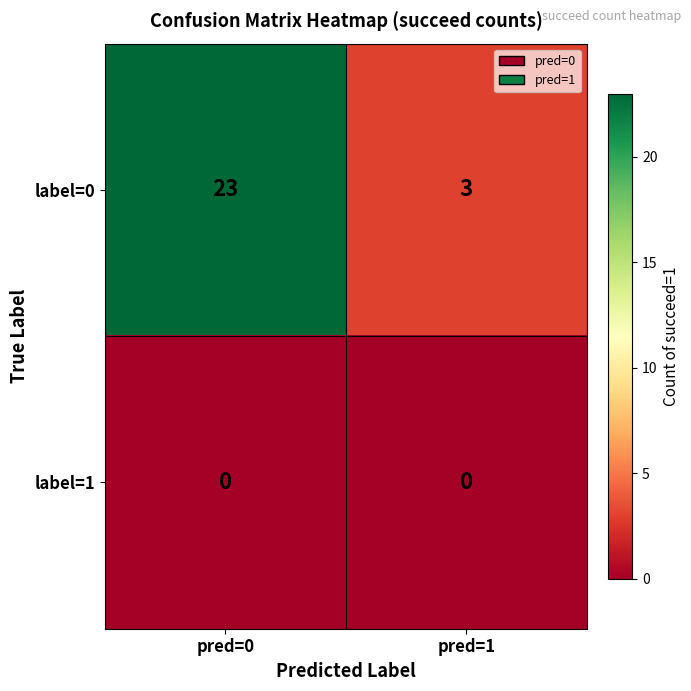

Which series has the largest range (max minus min)?

label=0